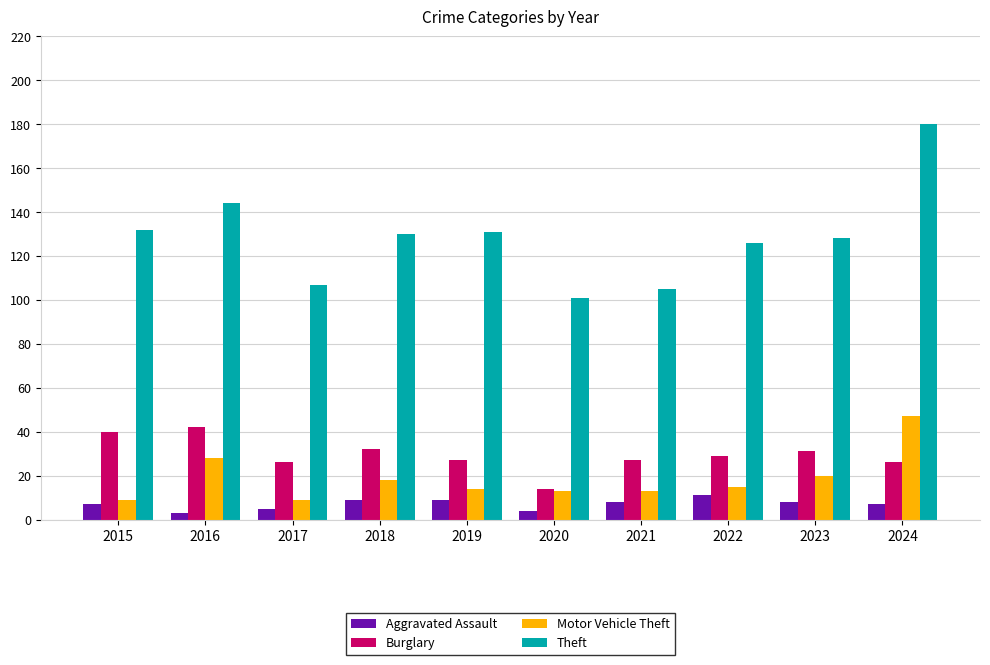

Where does the Motor Vehicle Theft series first go above 15?

2016